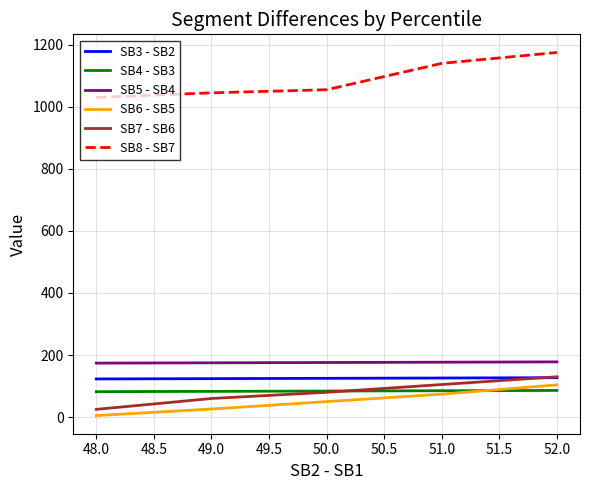

The SB8 - SB7 series shows 1045 at 49.0. True or false?

True